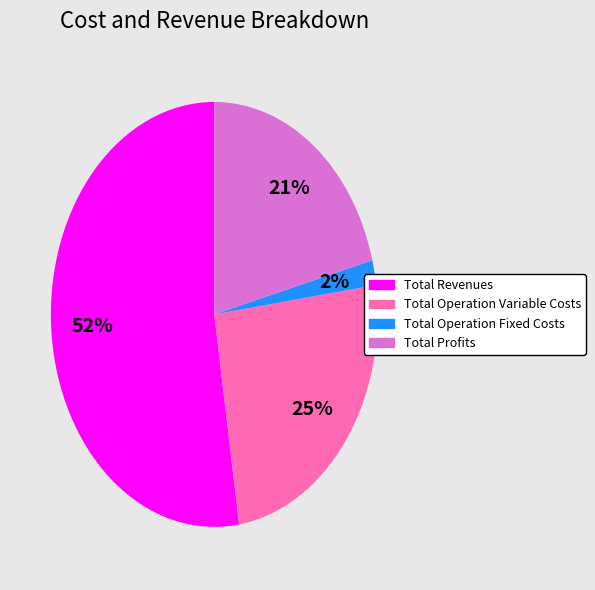

To the nearest percent, what is the average slice percentage?

25%